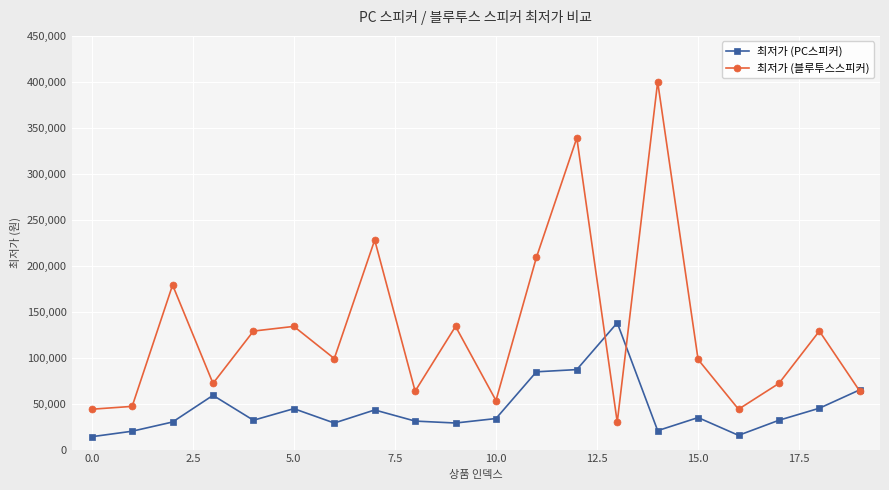

What is the maximum value shown in the chart?

400000